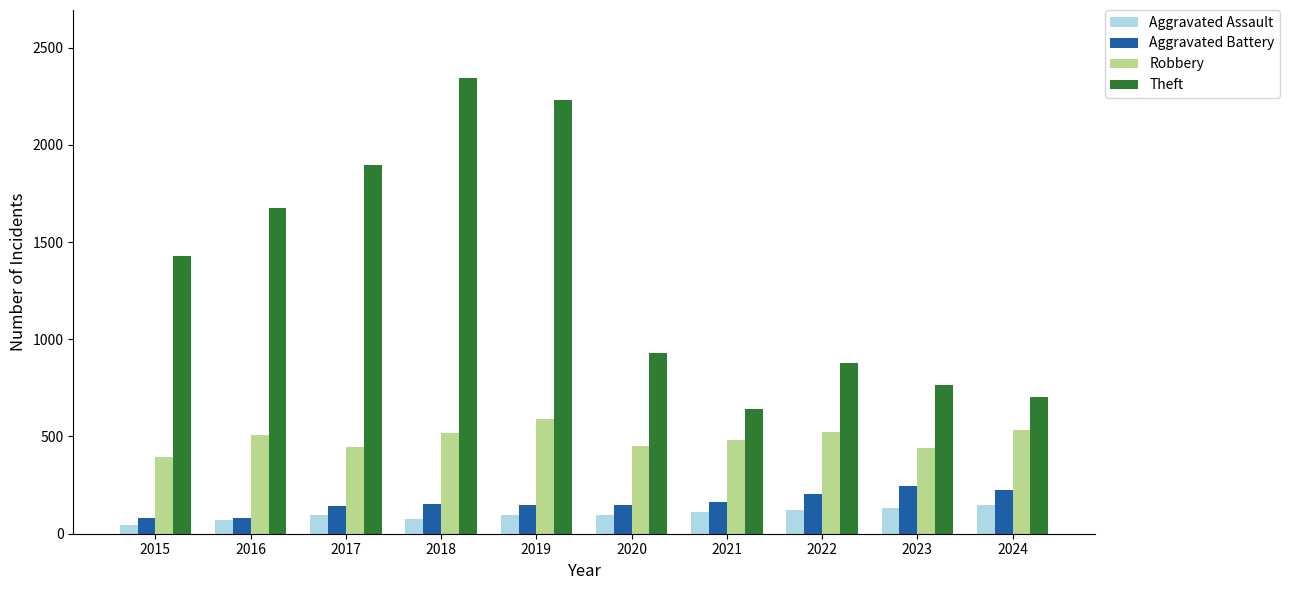

What is the minimum value for Aggravated Battery?

82